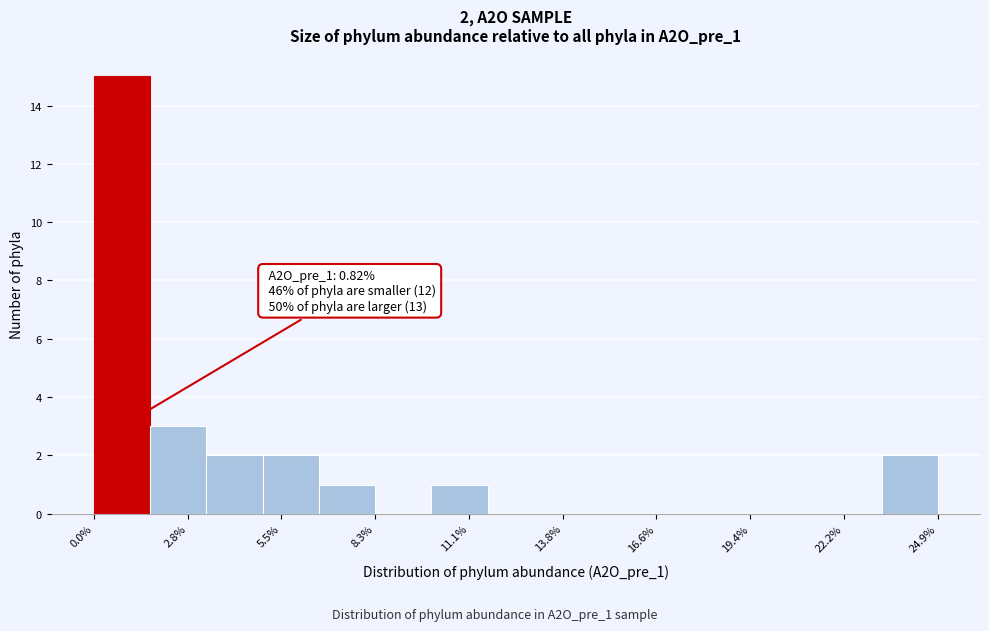

Read against the x-axis, roughly where is the centre of the tallest bar?

1.0